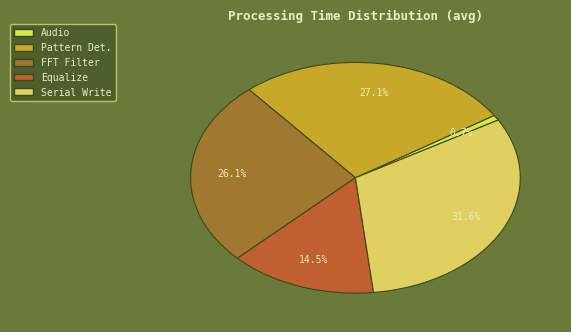

Which slice is the smallest?

Audio Capture Time